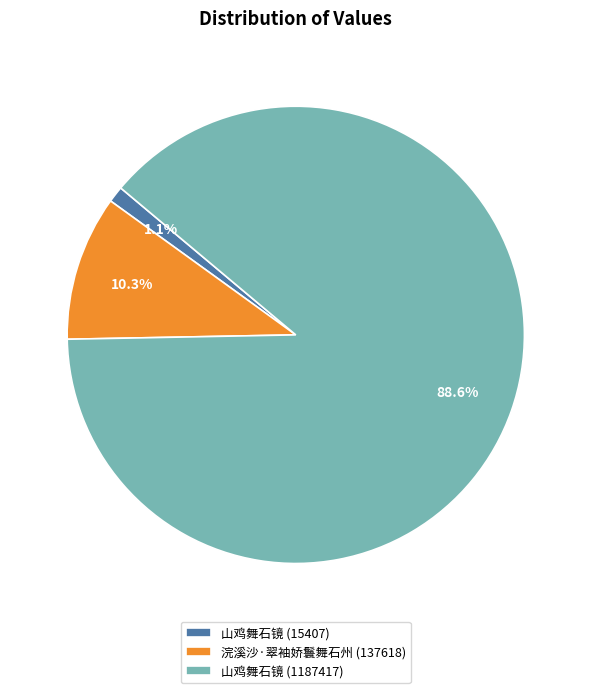

To the nearest percent, what percentage of the pie is 山鸡舞石镜 (1187417)?

89%